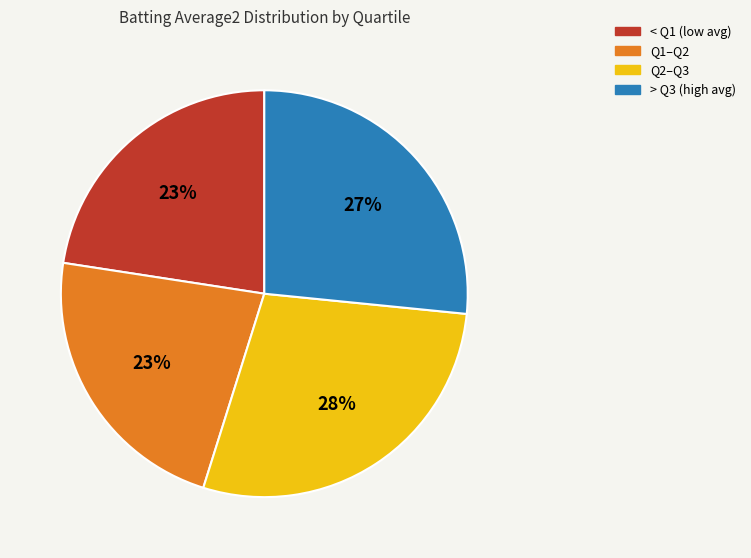

Does any single category account for the majority?

No